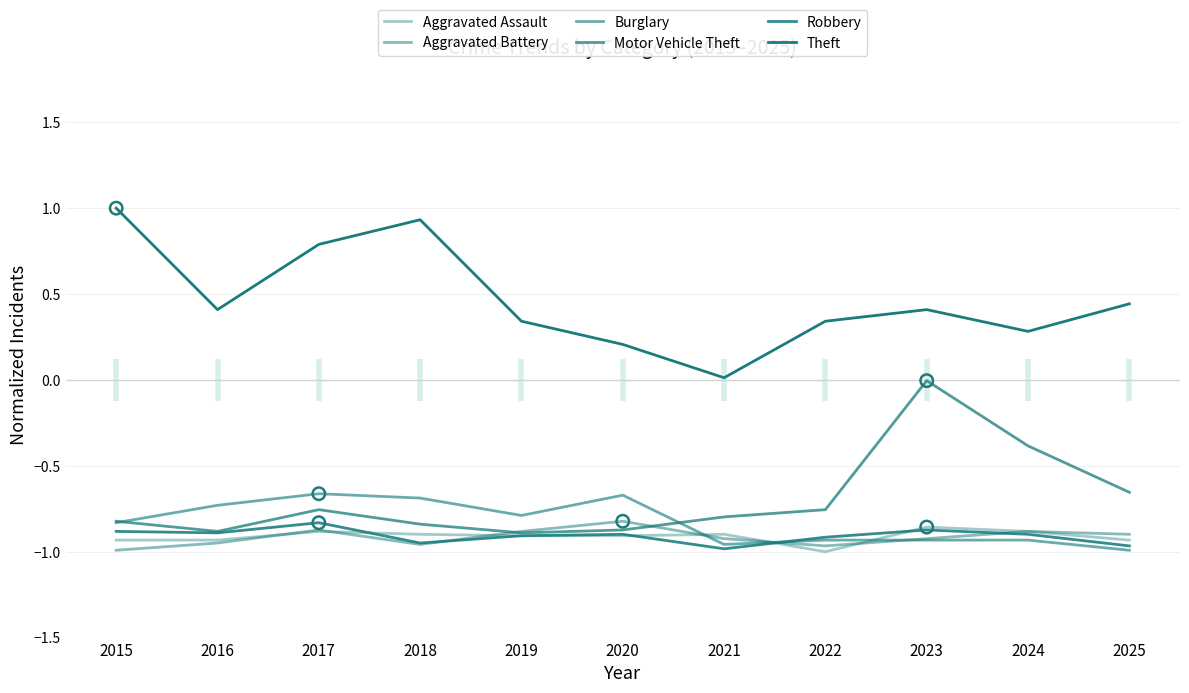

Is the value of Robbery at 2025 greater than the value of Aggravated Assault at 2024?

No